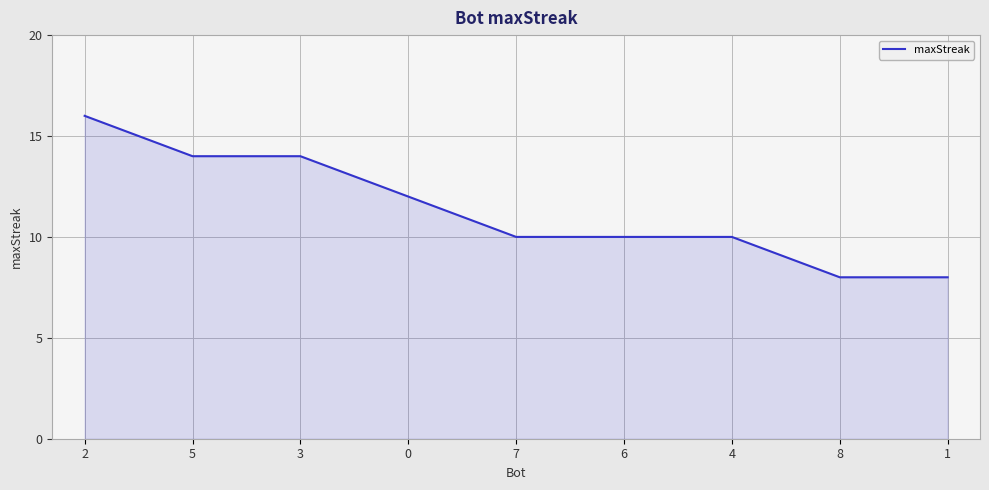

What is the average value?

11